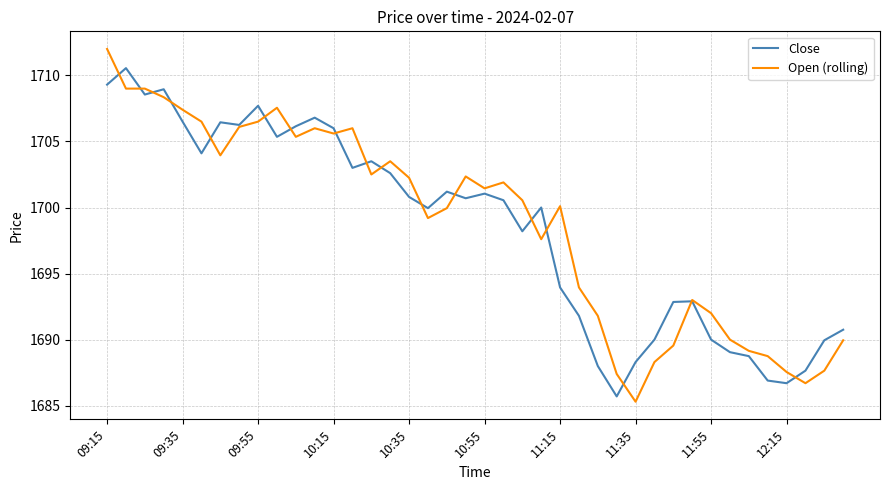

List the series in order of their peak value, highest first.

Open (rolling), Close